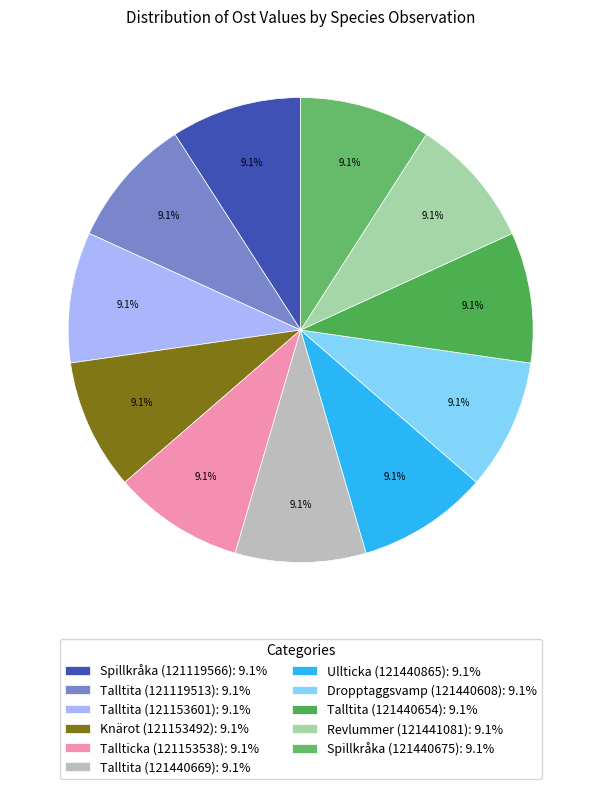

Is there any slice that represents more than half of the pie?

No